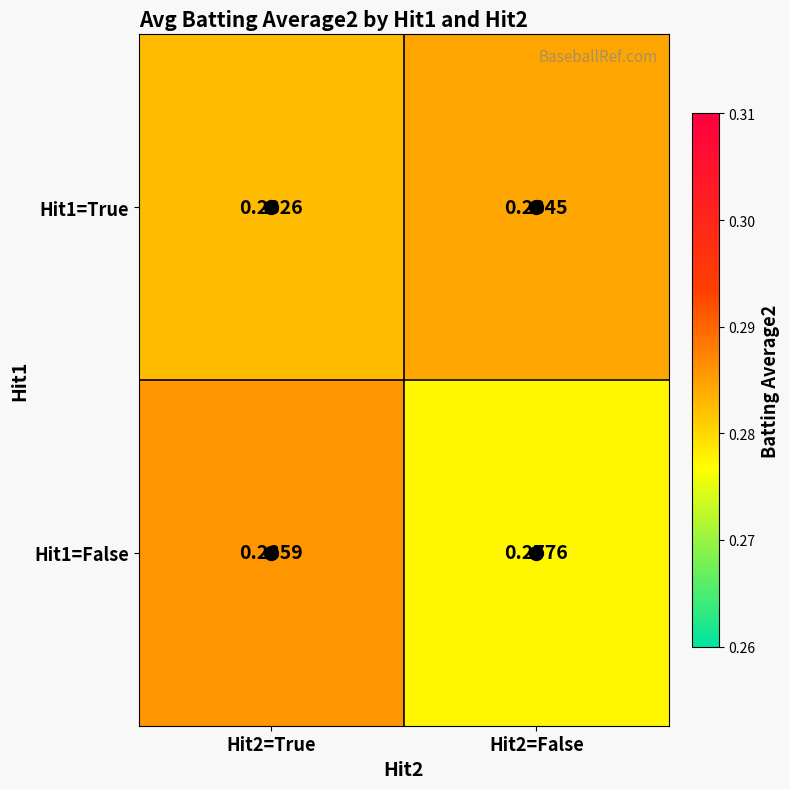

Is the value of Hit1=False at Hit2=True greater than the value of Hit1=True at Hit2=True?

Yes